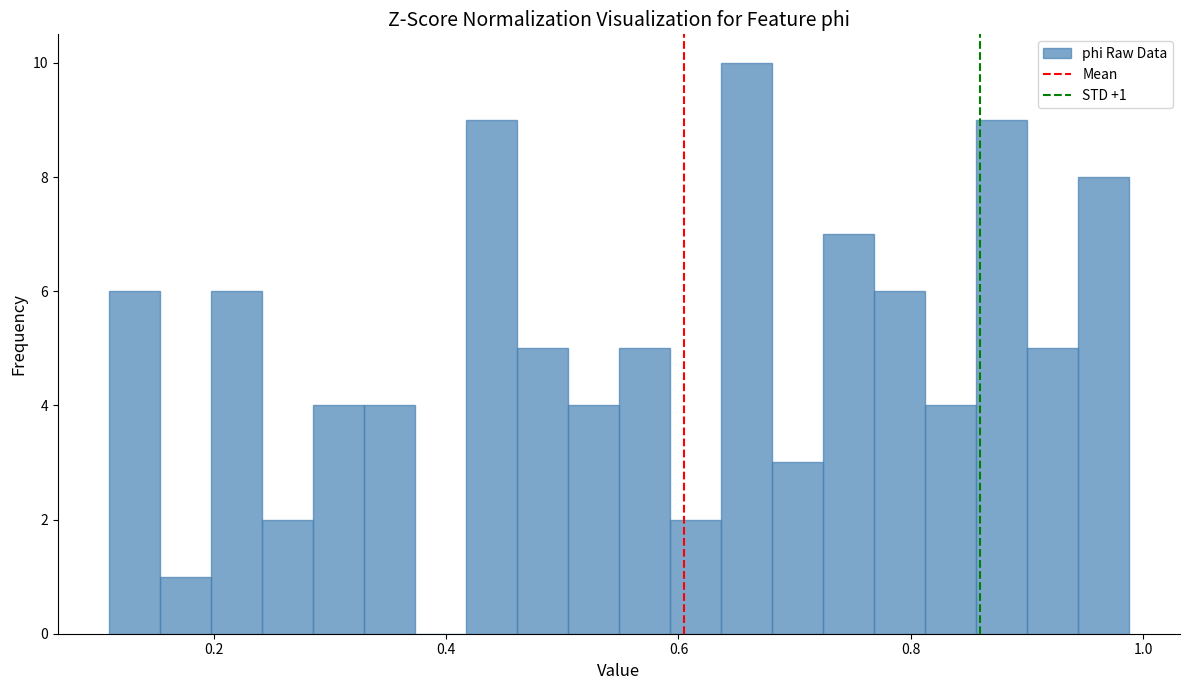

Read against the x-axis, roughly where is the centre of the tallest bar?

0.66